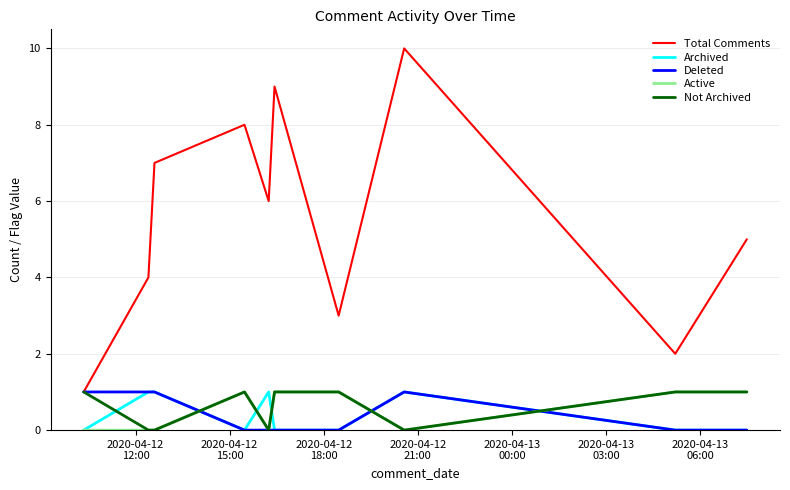

What is the maximum value shown in the chart?

10